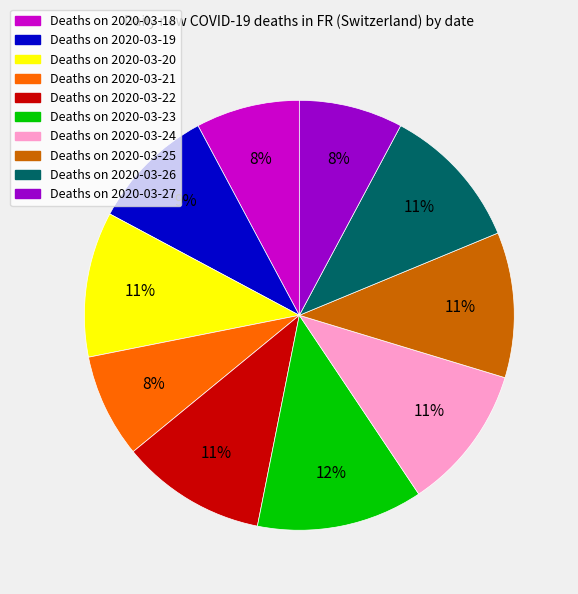

Is there a majority slice in this chart?

No